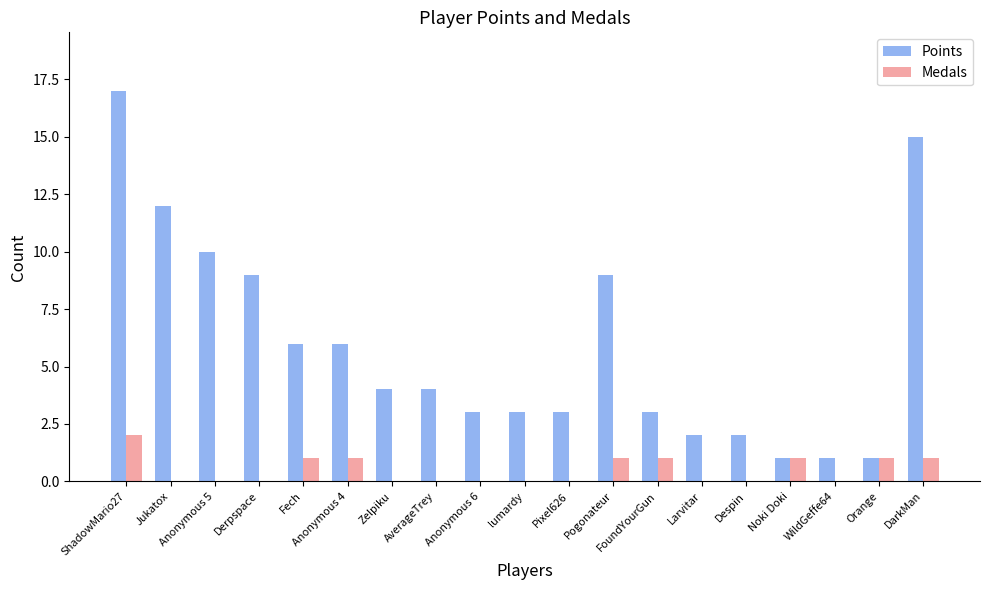

Are the bars grouped side by side (vs. stacked)?

Yes